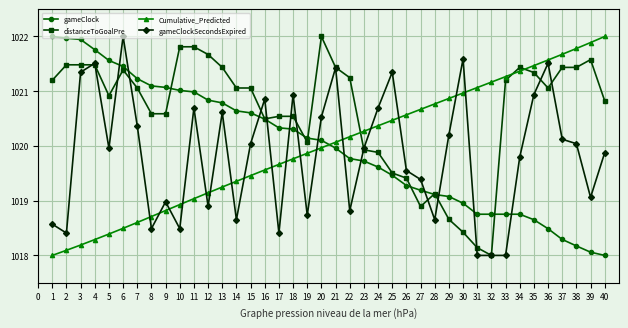

Does the chart display data point markers on the line(s)?

Yes